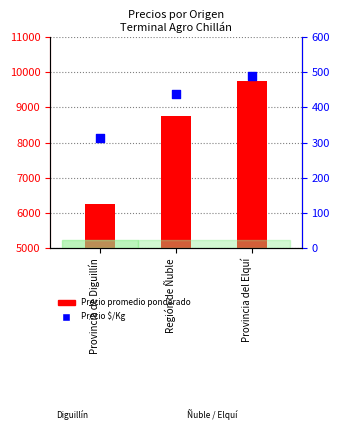

Which series has the largest Y range (max minus min)?

Precio promedio ponderado